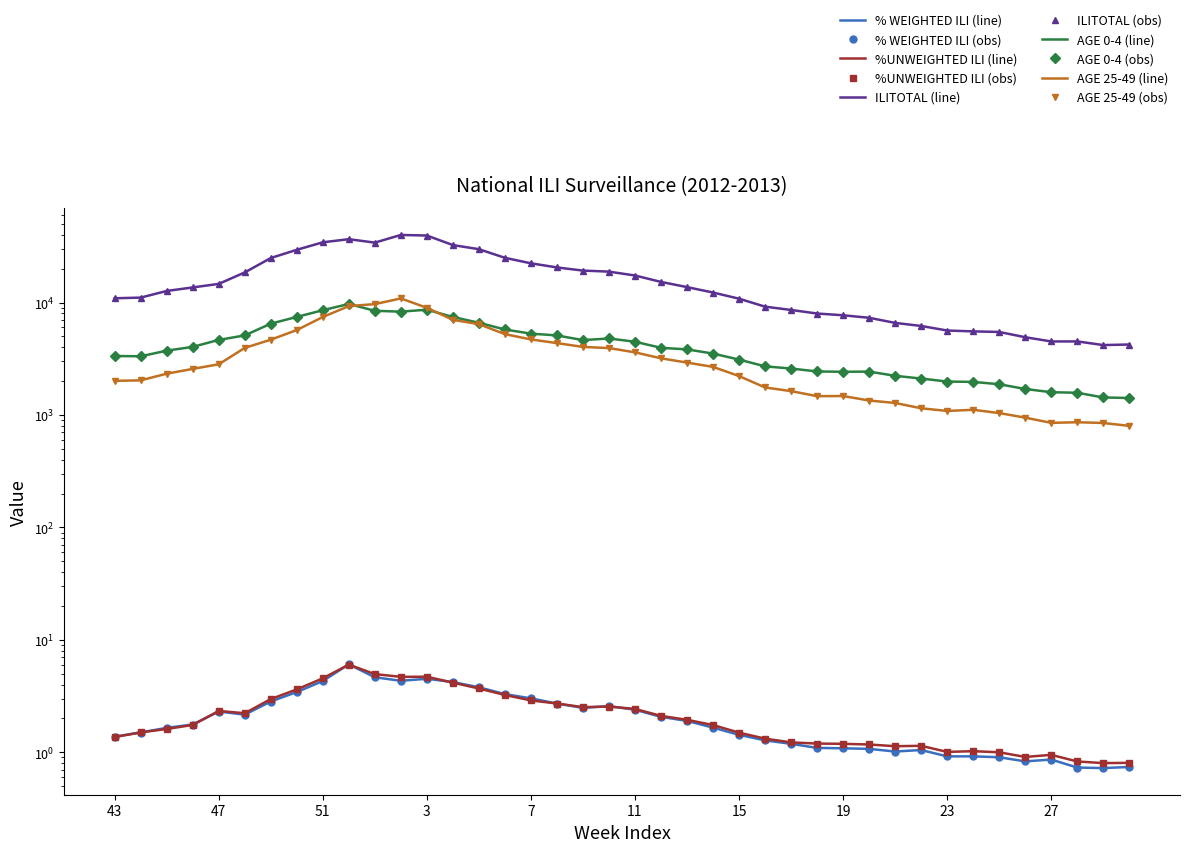

Reading left to right, what are all the values shown in this chart?

% WEIGHTED ILI: 1.4	1.5	1.7	1.8	2.3	2.2	2.8	3.4	4.3	6.1	4.6	4.3	4.5	4.2	3.8	3.3	3.0	2.7	2.5	2.6	2.4	2.1	1.9	1.7	1.4	1.3	1.2	1.1	1.1	1.1	1.0	1.0	0.9	0.9	0.9	0.8	0.9	0.7	0.7	0.7
%UNWEIGHTED ILI: 1.4	1.5	1.6	1.8	2.3	2.2	3.0	3.6	4.6	6.0	5.0	4.7	4.7	4.2	3.7	3.2	2.9	2.7	2.5	2.6	2.4	2.1	1.9	1.7	1.5	1.3	1.2	1.2	1.2	1.2	1.1	1.1	1.0	1.0	1.0	0.9	1.0	0.8	0.8	0.8
ILITOTAL: 10913.0	11061.0	12674.0	13623.0	14650.0	18521.0	24877.0	29432.0	34332.0	36588.0	34103.0	39896.0	39441.0	32426.0	29808.0	24987.0	22321.0	20519.0	19231.0	18829.0	17392.0	15254.0	13714.0	12273.0	10818.0	9188.0	8589.0	7986.0	7704.0	7317.0	6589.0	6190.0	5638.0	5539.0	5474.0	4915.0	4506.0	4510.0	4186.0	4233.0
AGE 0-4: 3346.0	3326.0	3733.0	4034.0	4651.0	5102.0	6486.0	7446.0	8546.0	9709.0	8444.0	8297.0	8633.0	7441.0	6609.0	5757.0	5289.0	5099.0	4633.0	4791.0	4480.0	3957.0	3830.0	3516.0	3110.0	2707.0	2588.0	2439.0	2422.0	2431.0	2230.0	2109.0	1983.0	1969.0	1877.0	1703.0	1594.0	1576.0	1432.0	1416.0
AGE 25-49: 2012.0	2032.0	2330.0	2569.0	2824.0	3950.0	4672.0	5692.0	7437.0	9295.0	9679.0	10877.0	8977.0	7021.0	6421.0	5236.0	4698.0	4357.0	4030.0	3935.0	3606.0	3191.0	2924.0	2677.0	2219.0	1757.0	1630.0	1470.0	1474.0	1345.0	1279.0	1147.0	1086.0	1112.0	1040.0	947.0	851.0	862.0	849.0	800.0